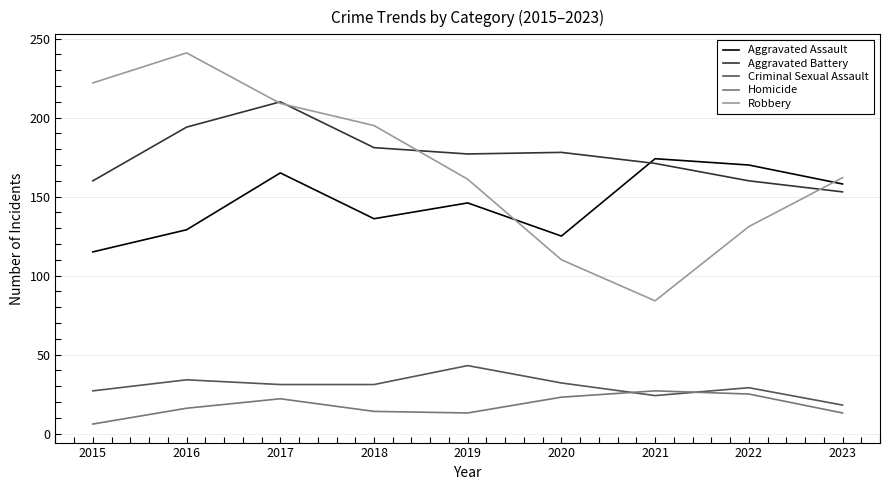

Where is the first local minimum for Aggravated Battery?

2019